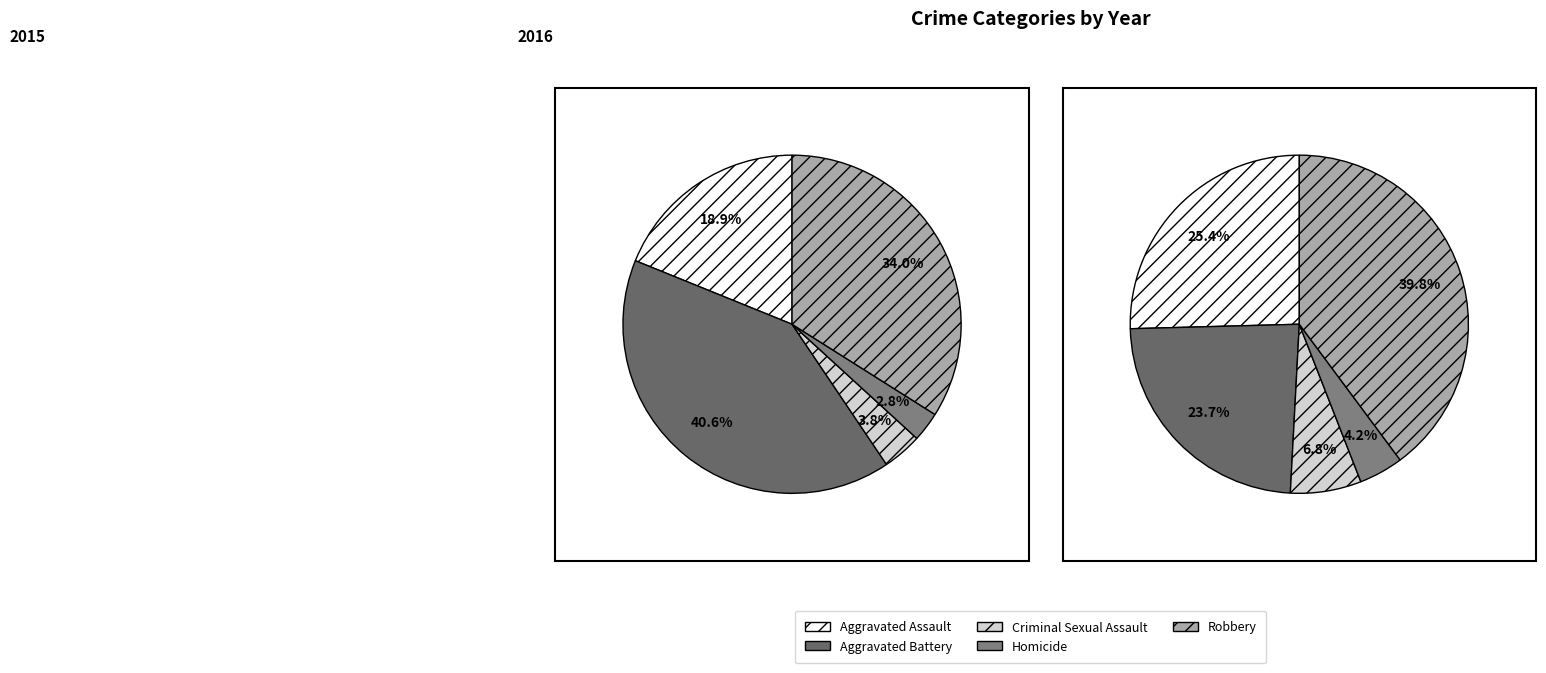

Which series changed the most between Aggravated Battery and Criminal Sexual Assault?

2015